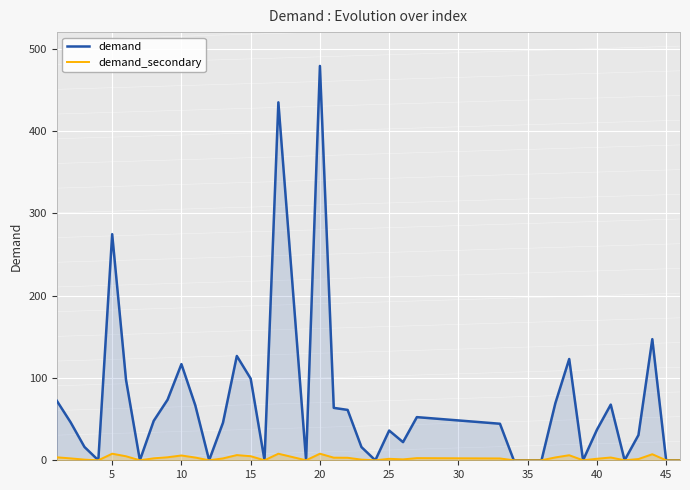

At which label is demand closest to 239?

5